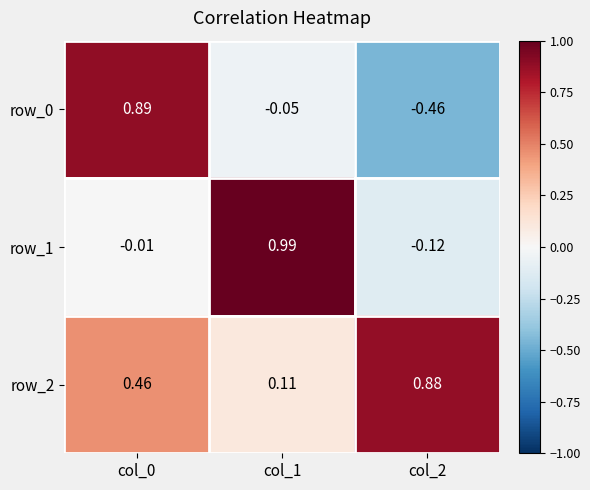

Is the value of row_2 at col_0 greater than the value of row_1 at col_1?

No